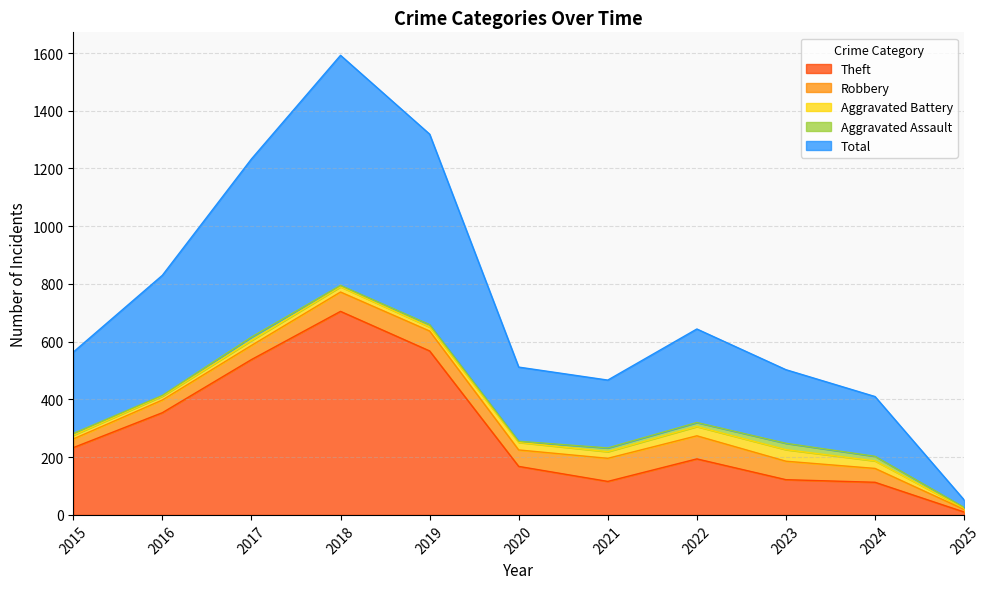

Where does the Robbery series first go above 57?

2018